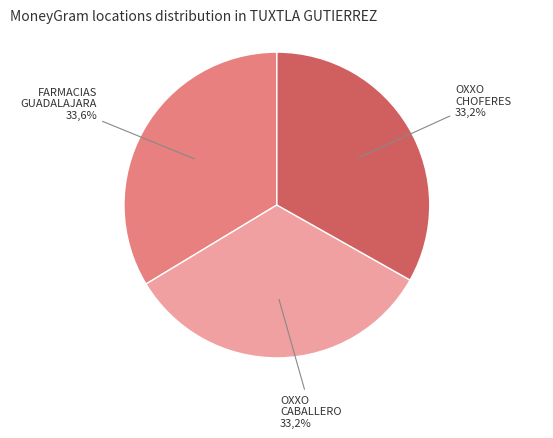

Does any single category account for the majority?

No